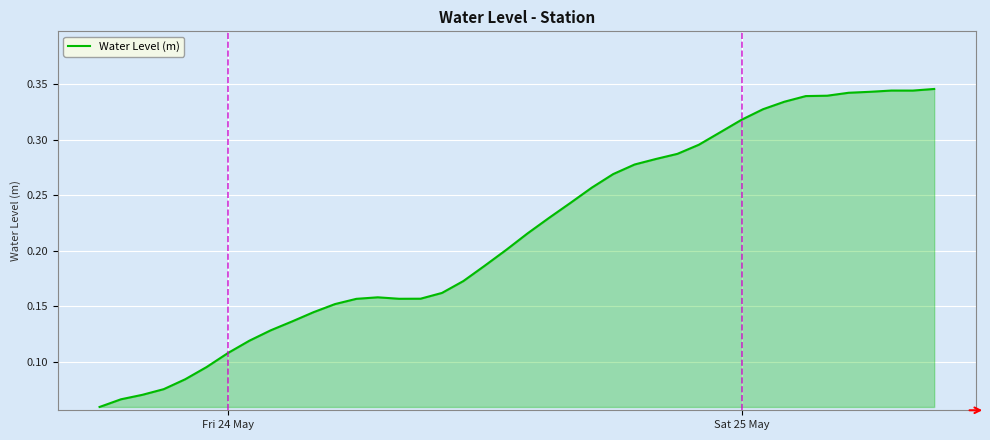

How many lines are shown in the chart?

1